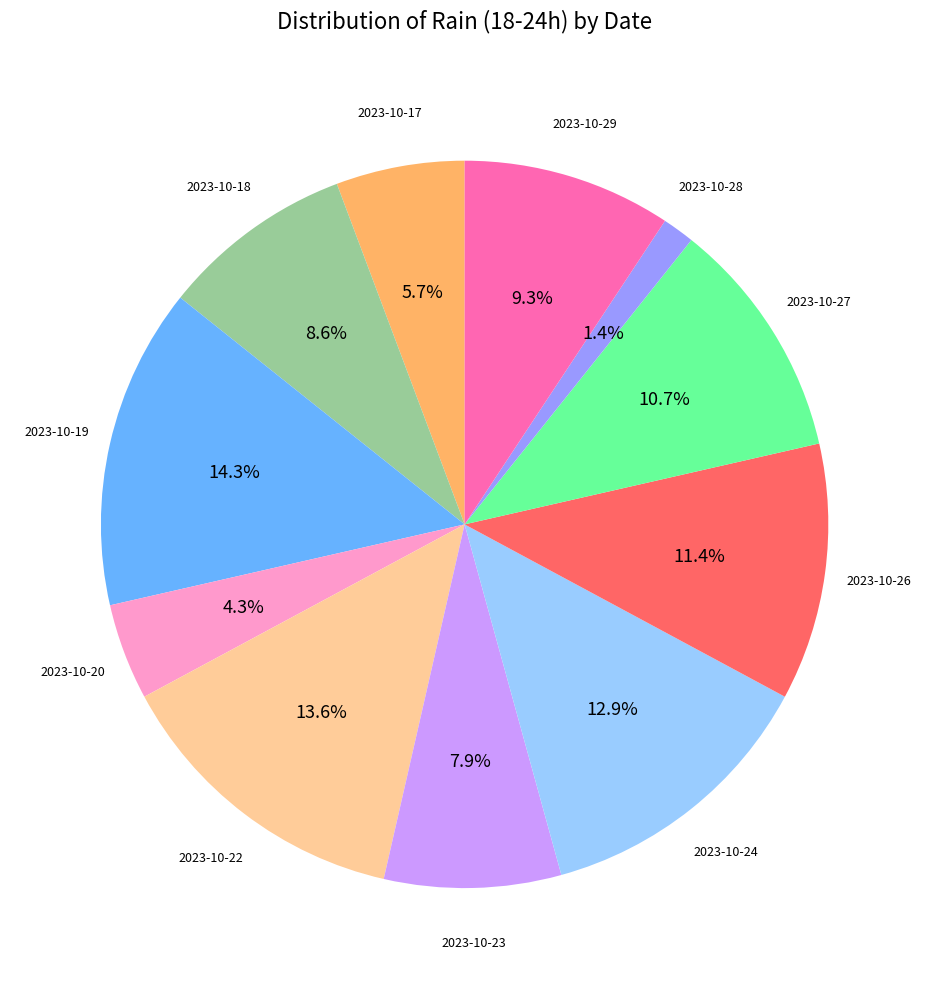

Is there a majority slice in this chart?

No